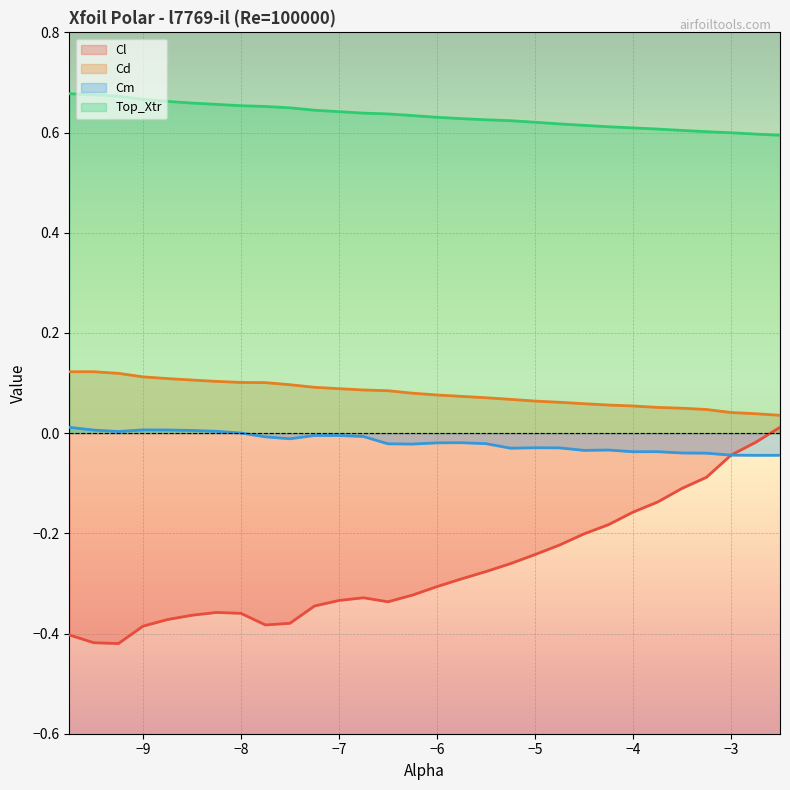

True or false: Top_Xtr has more than 0 interior local peaks.

False